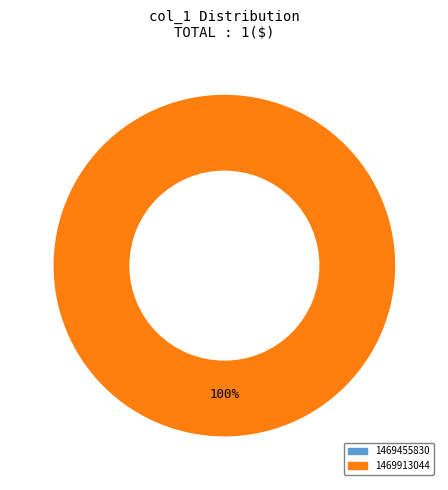

Is the sum of 1469455830 and 1469913044 greater than half?

Yes